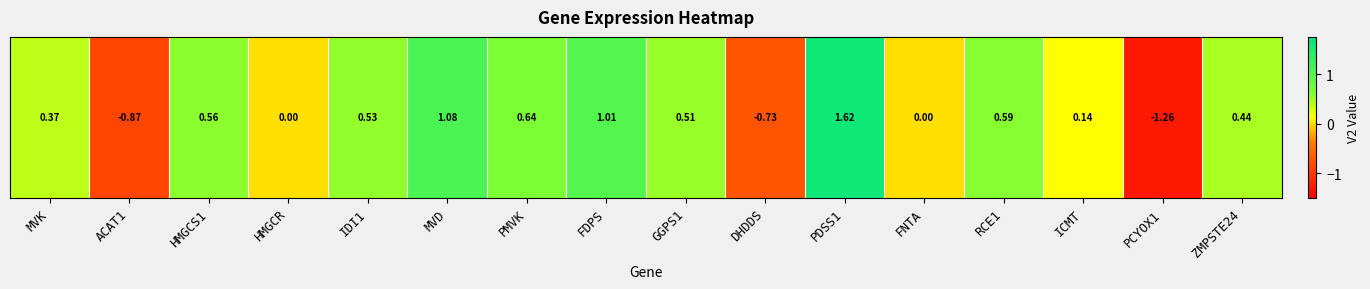

What is the average value?

0.3